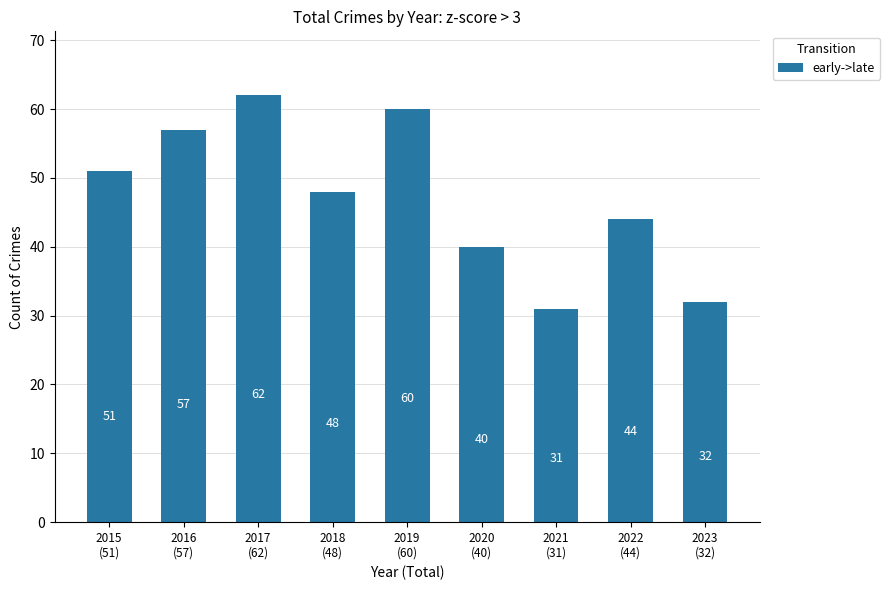

Between 2016
(57) and 2018
(48), which is larger?

2016
(57)